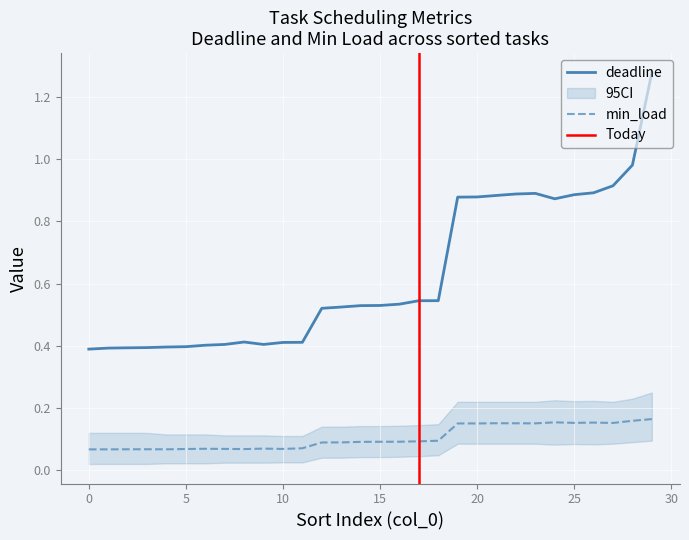

True or false: deadline and min_load intersect in this chart.

False